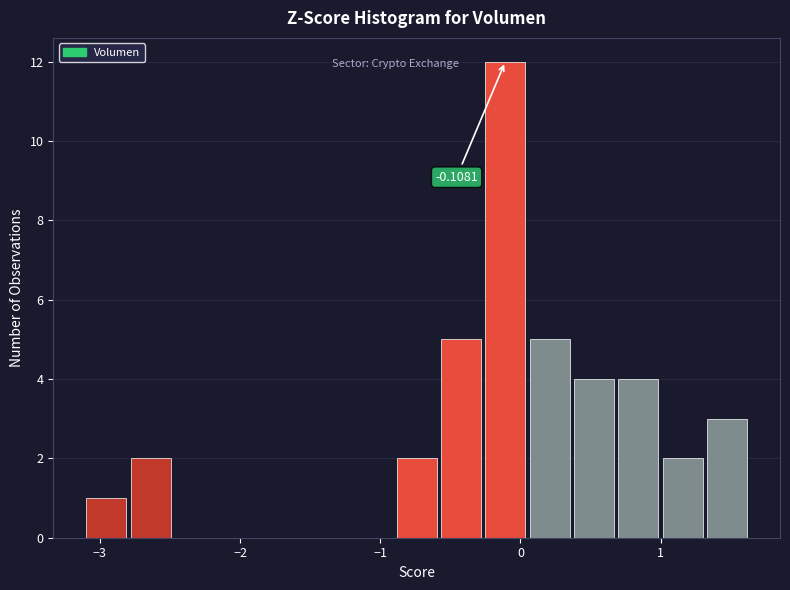

Around what value on the x-axis is the tallest bar? Give the approximate position of its centre, as read against the axis.

-0.1